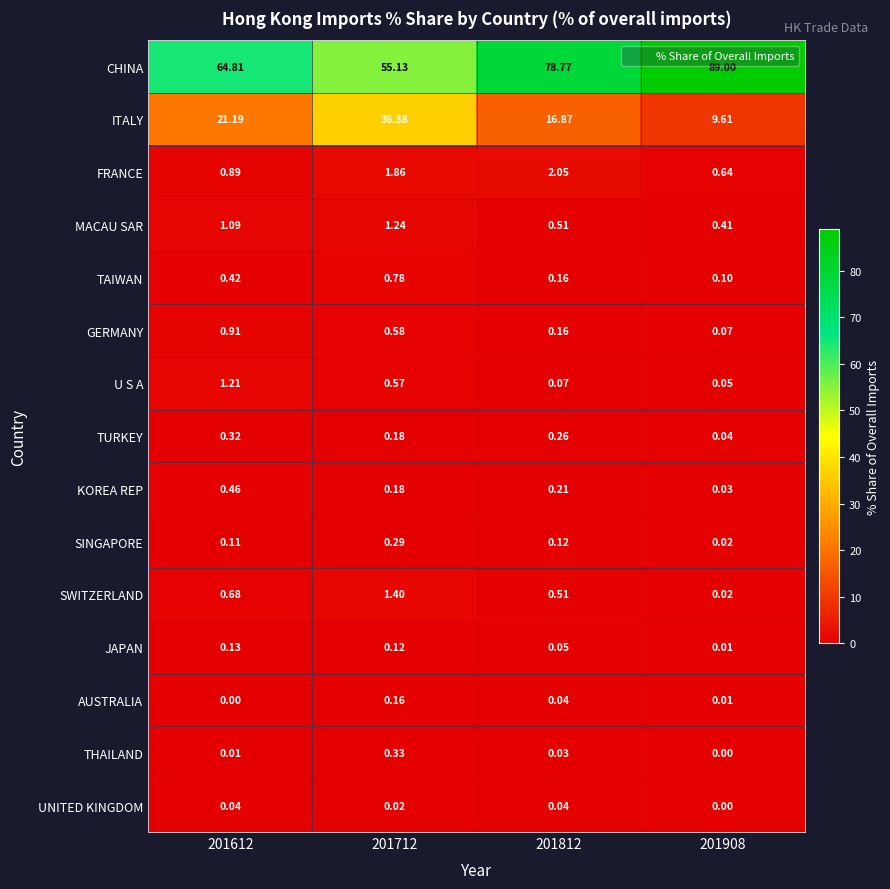

What is the spread (max minus min) of values at 201812?

78.7